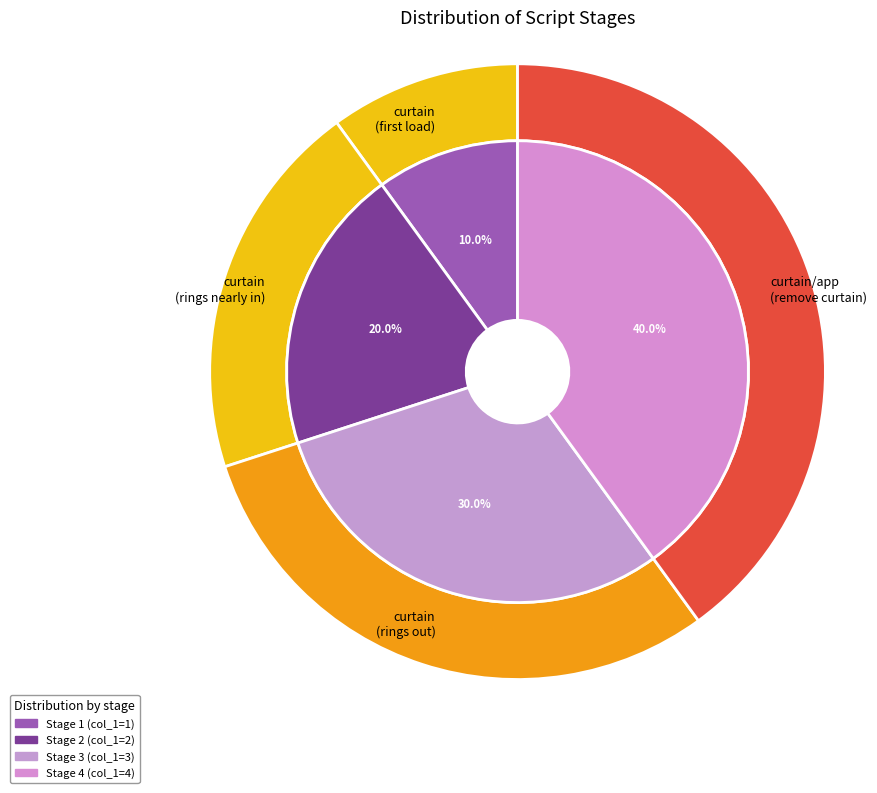

Approximately how many times larger is the value at curtain compared to curtain/app?

0.5